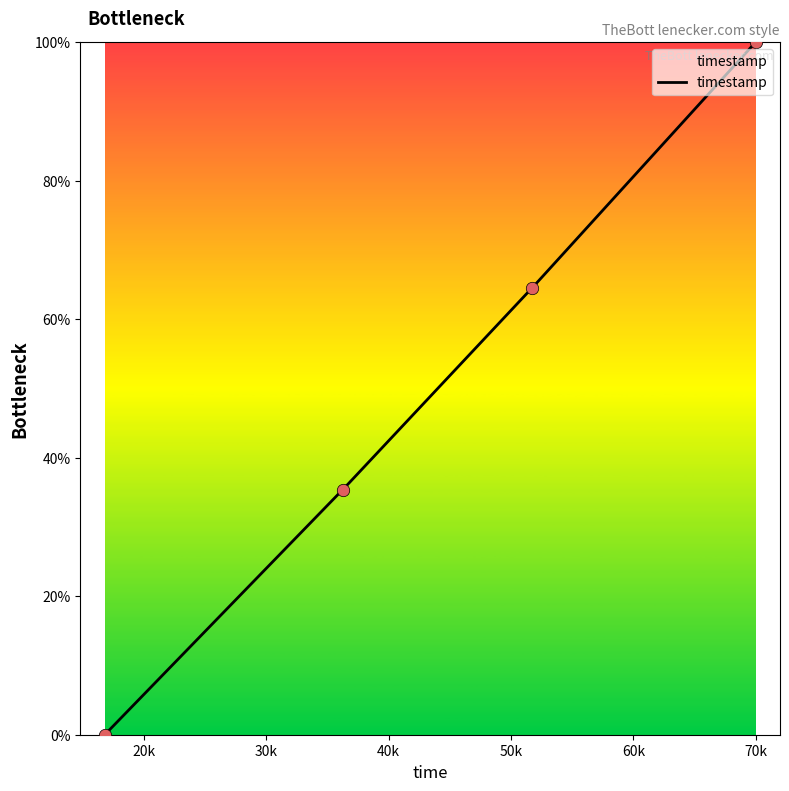

Between 69972 and 16816, which is larger?

69972